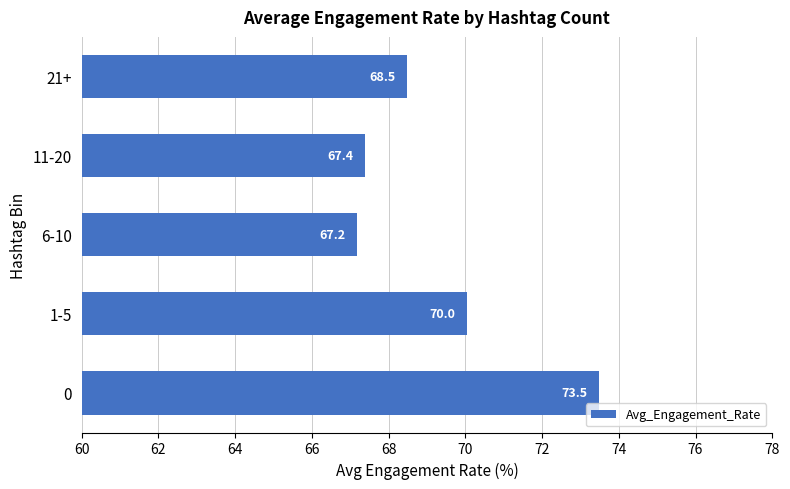

The chart shows a value of 98.8 at 11-20. True or false?

False